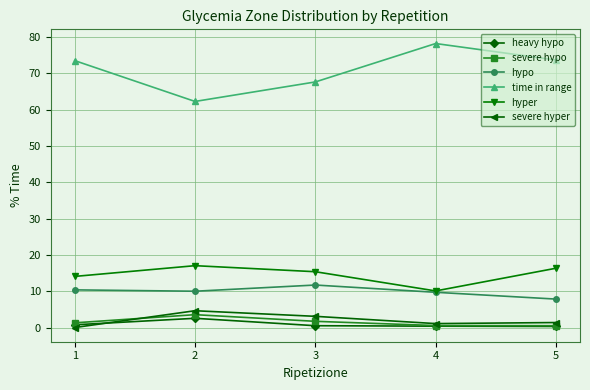

What is the difference between the maximum and second lowest values in the severe hypo series?

3.0